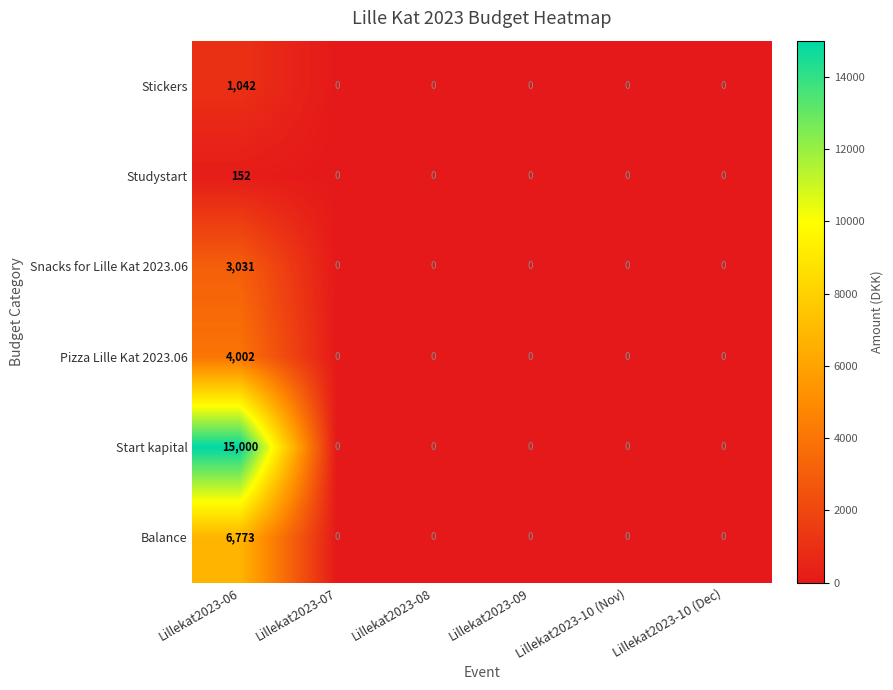

What is the difference between the maximum and minimum values in the Studystart series?

152